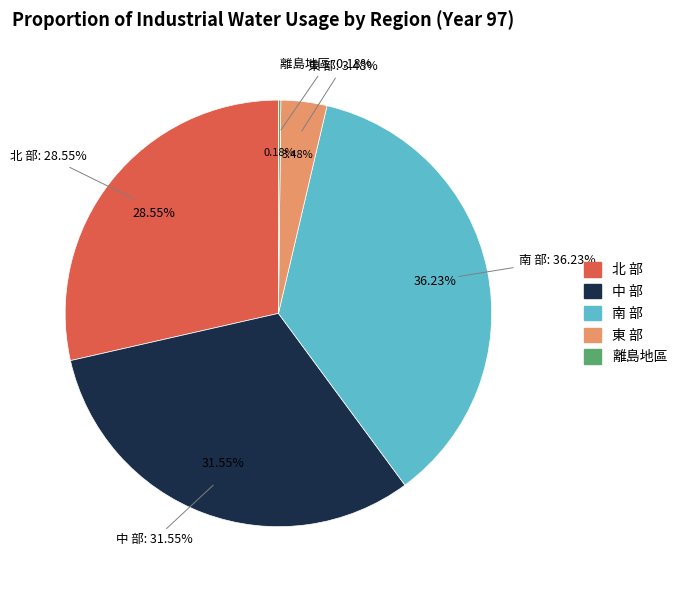

Which has a higher value, 中 部 or 南 部?

南 部